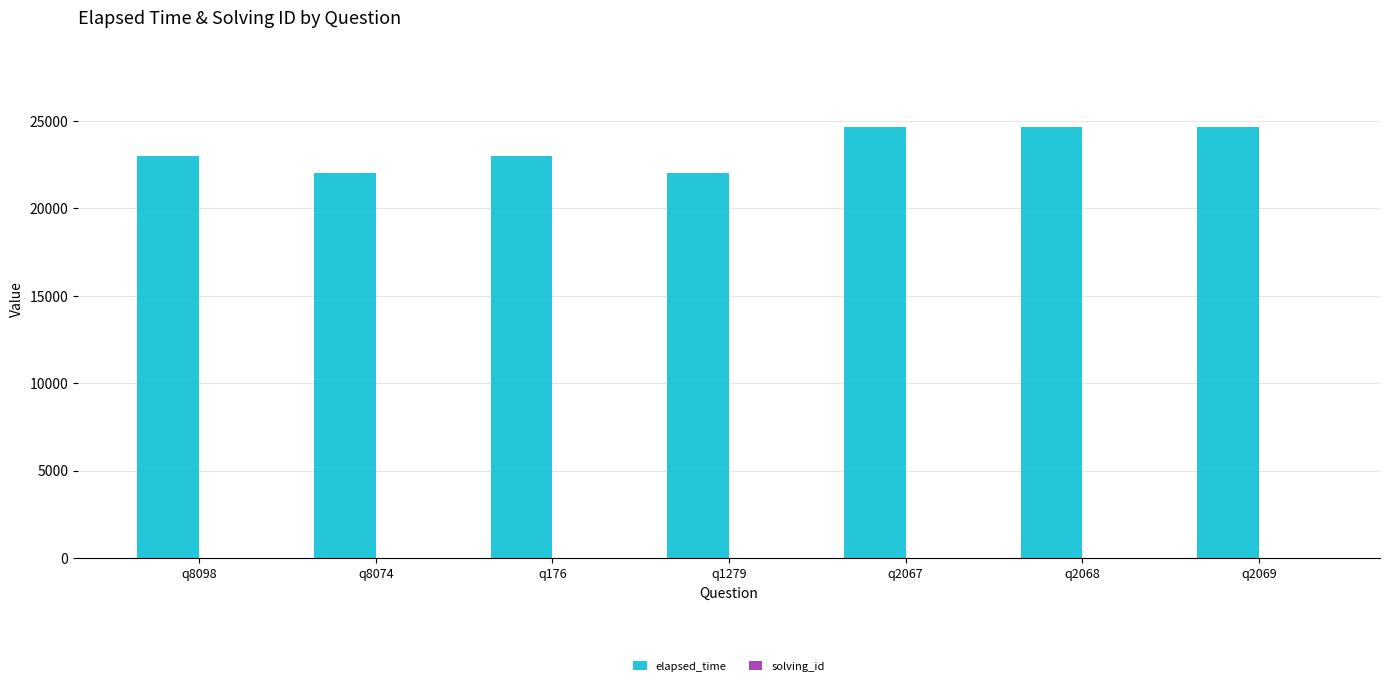

Is it true that elapsed_time equals 22000 at q1279?

True